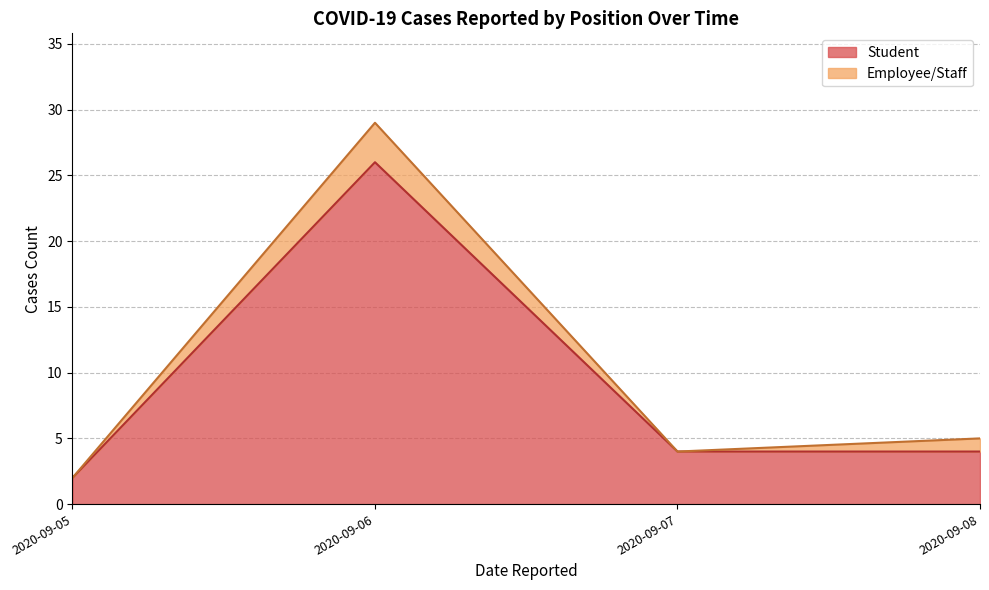

What is the average value of the Student series?

9